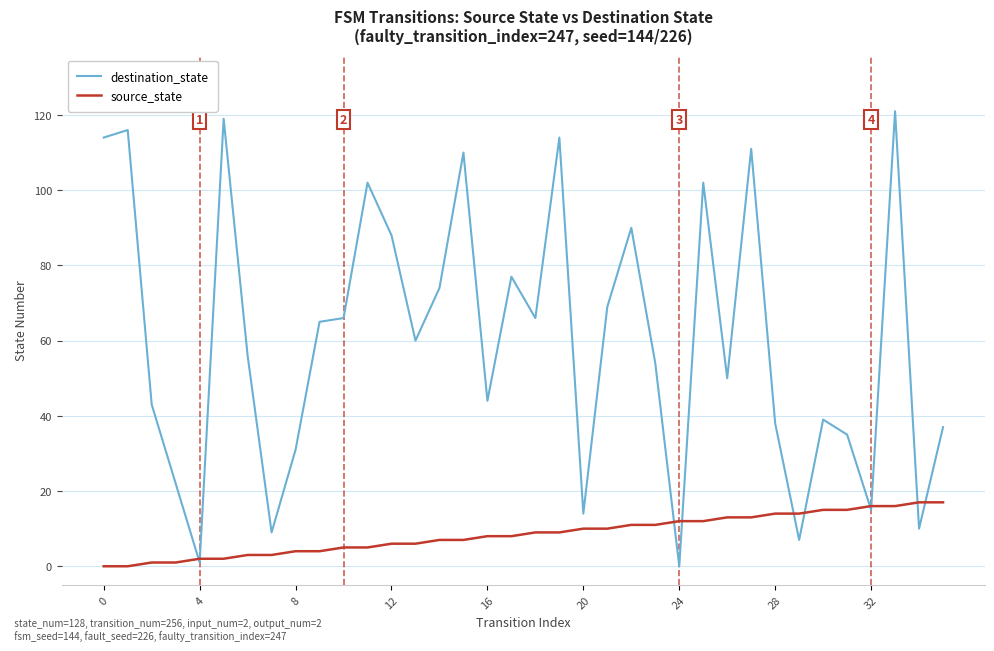

Which series has the widest spread of values?

destination_state